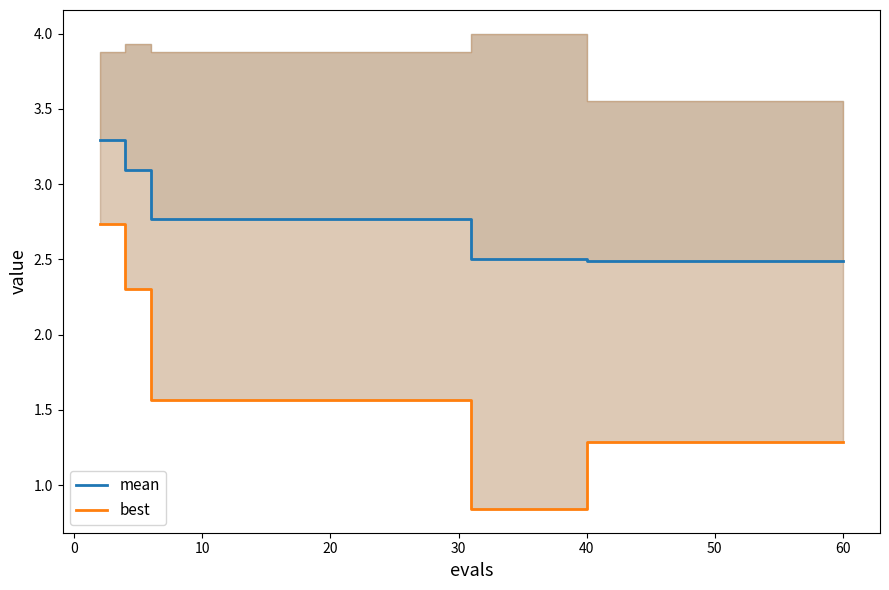

What is the maximum value for mean?

3.3